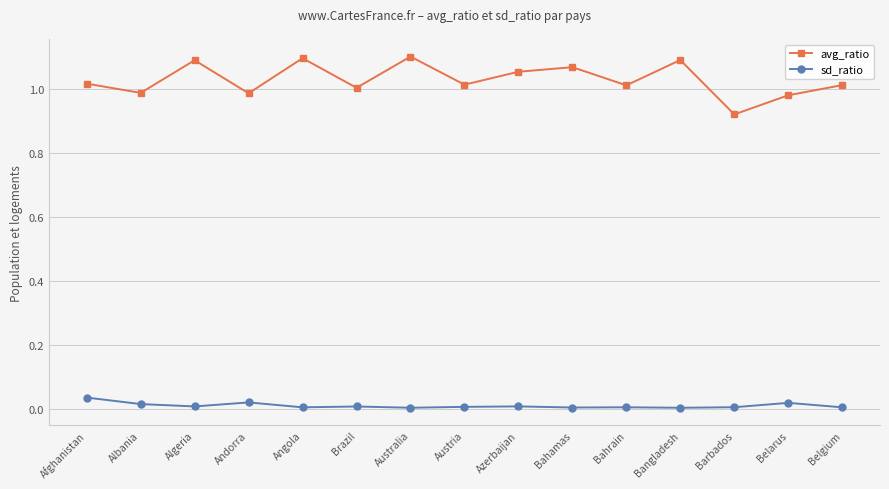

Is the value of sd_ratio at Albania greater than the value of avg_ratio at Angola?

No